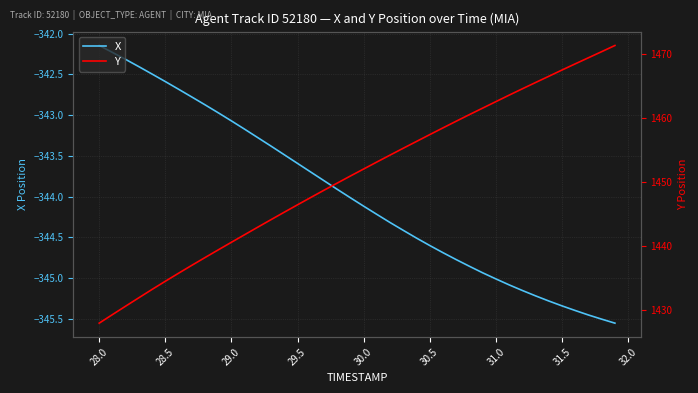

True or false: X and Y intersect in this chart.

False